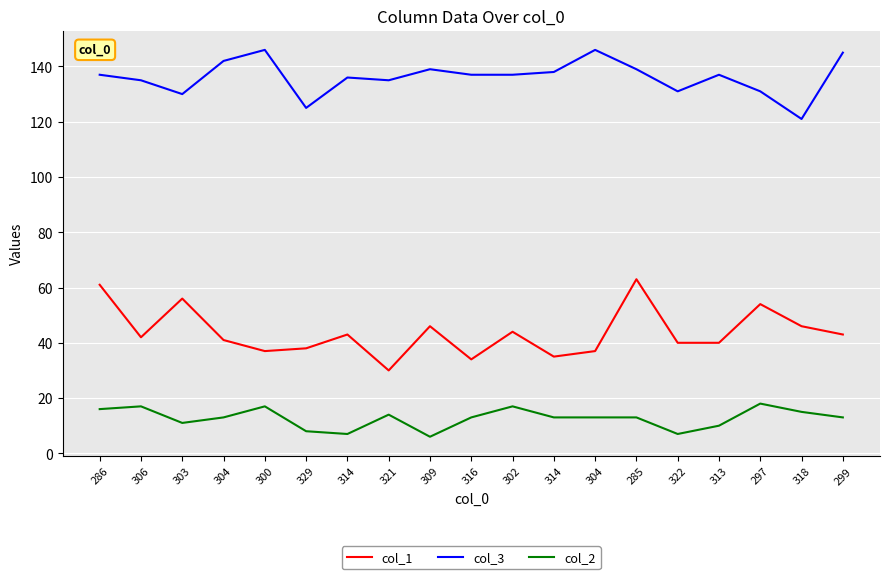

Is this an area chart (filled region under the line)?

No